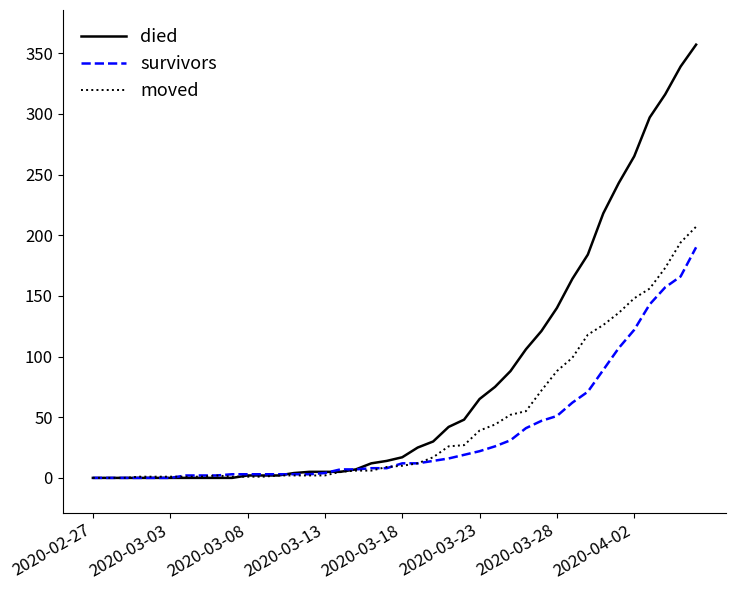

List the series in order of their peak value, lowest first.

survivors, moved, died